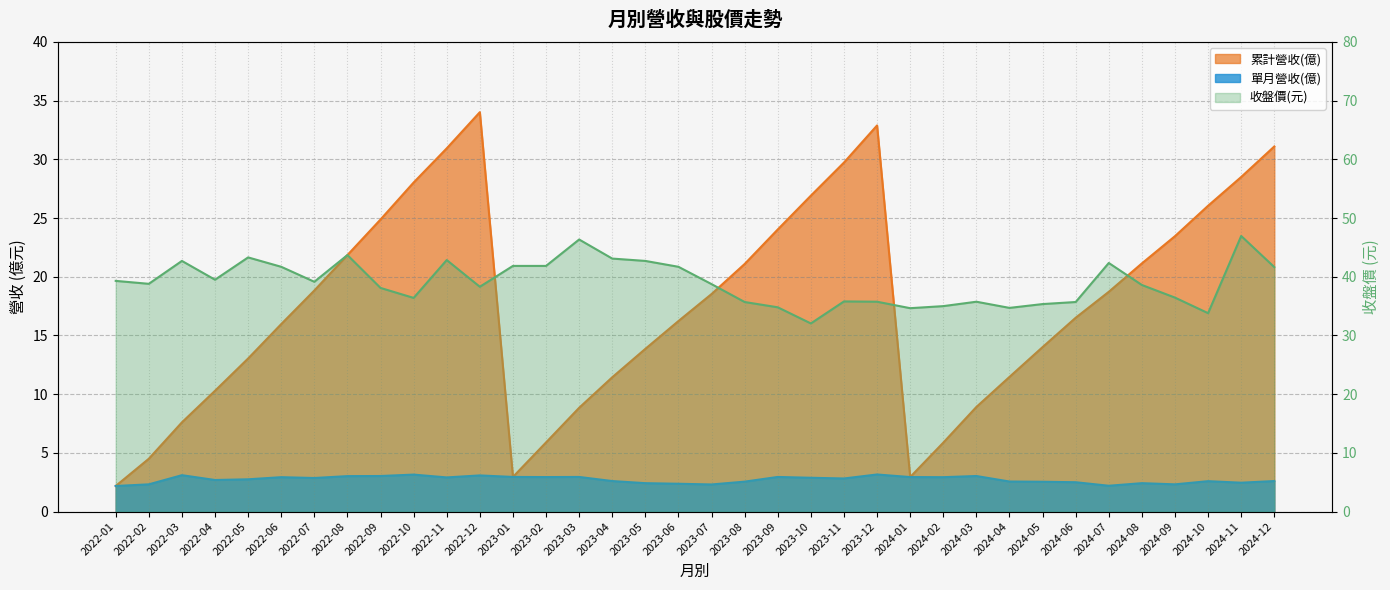

Reading left to right, transcribe all the data shown in this chart.

累計營收(億): 2.2	4.5	7.6	10.3	13.0	16.0	18.8	21.9	24.9	28.0	30.9	34.0	3.0	5.9	8.8	11.4	13.9	16.2	18.5	21.1	24.0	26.9	29.7	32.9	2.9	5.9	8.9	11.5	14.0	16.5	18.7	21.1	23.5	26.1	28.5	31.1
單月營收(億): 2.2	2.3	3.1	2.7	2.8	2.9	2.9	3.0	3.0	3.1	2.9	3.1	3.0	2.9	3.0	2.6	2.4	2.4	2.3	2.5	3.0	2.9	2.8	3.2	2.9	2.9	3.0	2.6	2.5	2.5	2.2	2.4	2.3	2.6	2.5	2.6
收盤價(元): 39.3	38.8	42.7	39.5	43.3	41.7	39.1	43.7	38.1	36.4	42.9	38.3	41.9	41.9	46.4	43.1	42.7	41.7	38.8	35.7	34.8	32.0	35.8	35.8	34.6	35.0	35.8	34.7	35.4	35.7	42.4	38.6	36.5	33.8	47.0	41.6